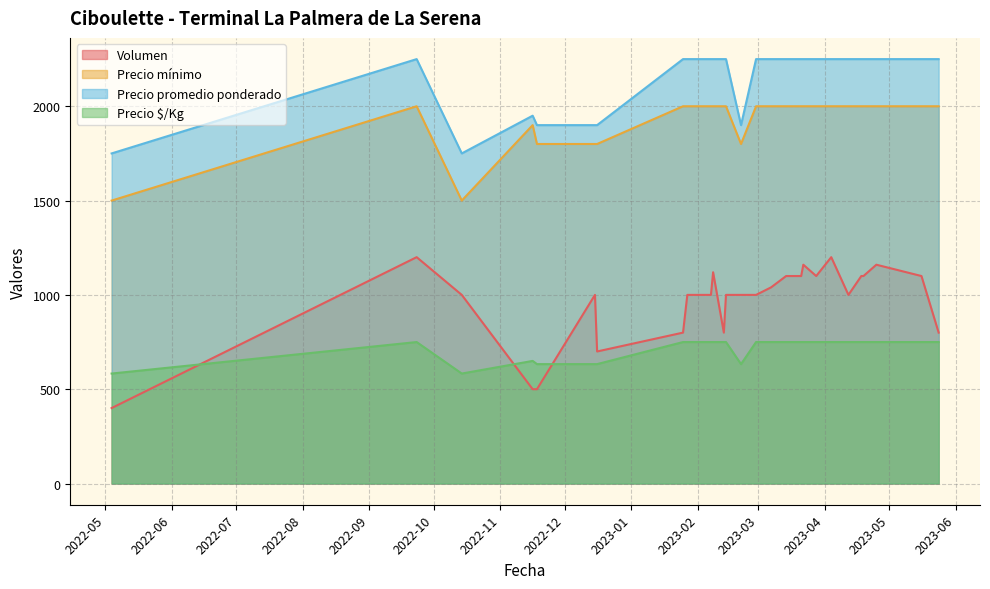

Which label corresponds to the smallest value in the chart?

2022-05-04